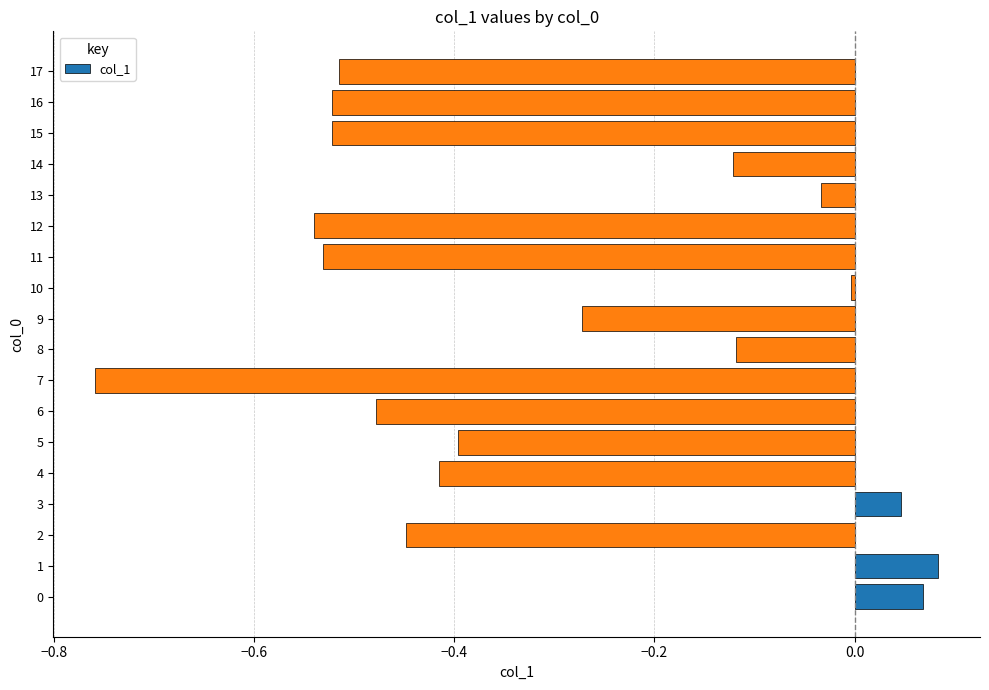

Which label corresponds to the smallest value in the chart?

7